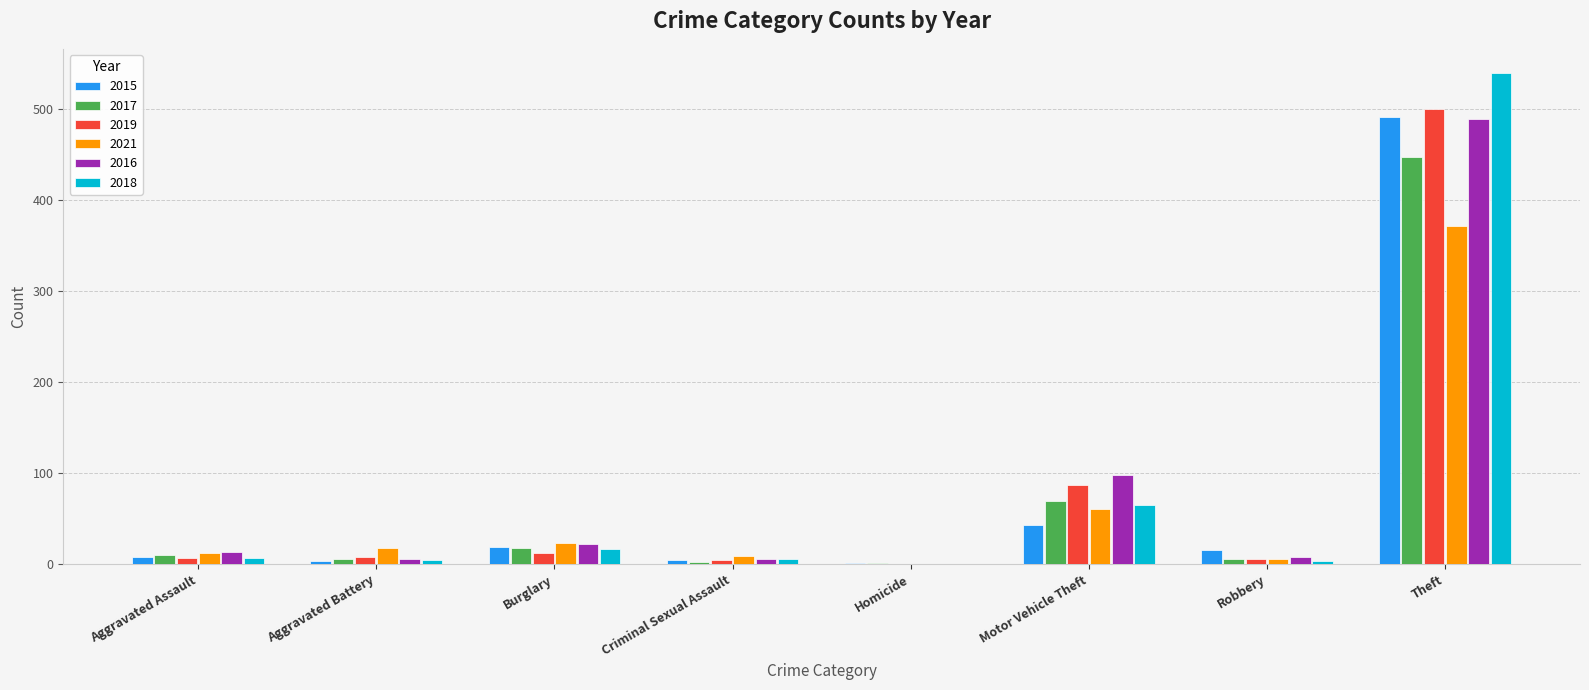

Is it true that 2019 equals 203 at Theft?

False